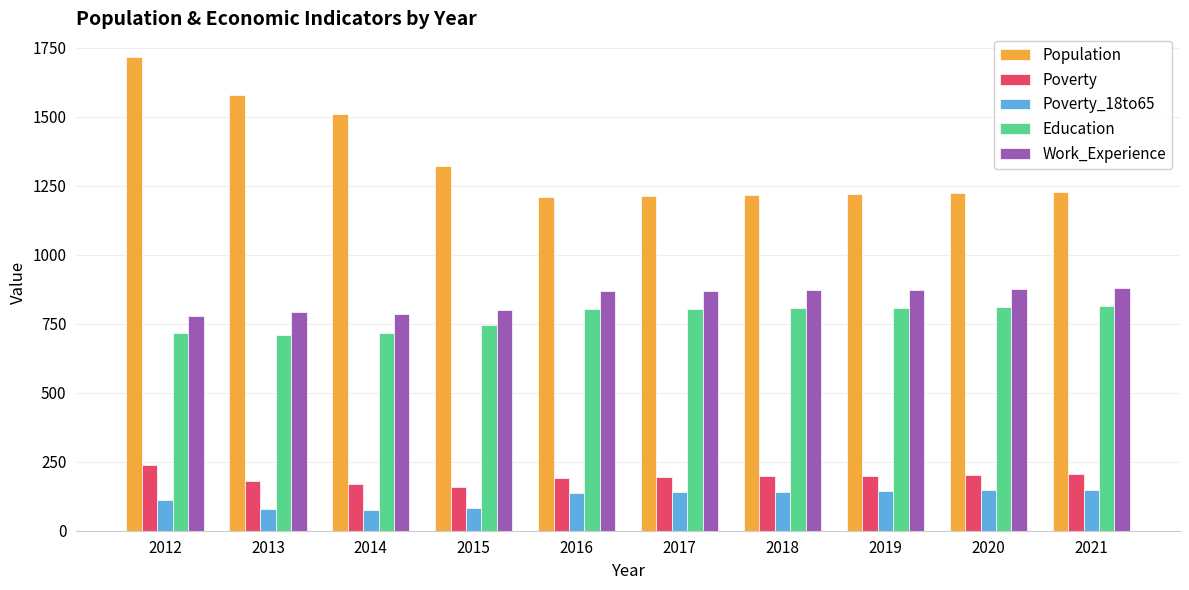

How many bars are there in each group?

5